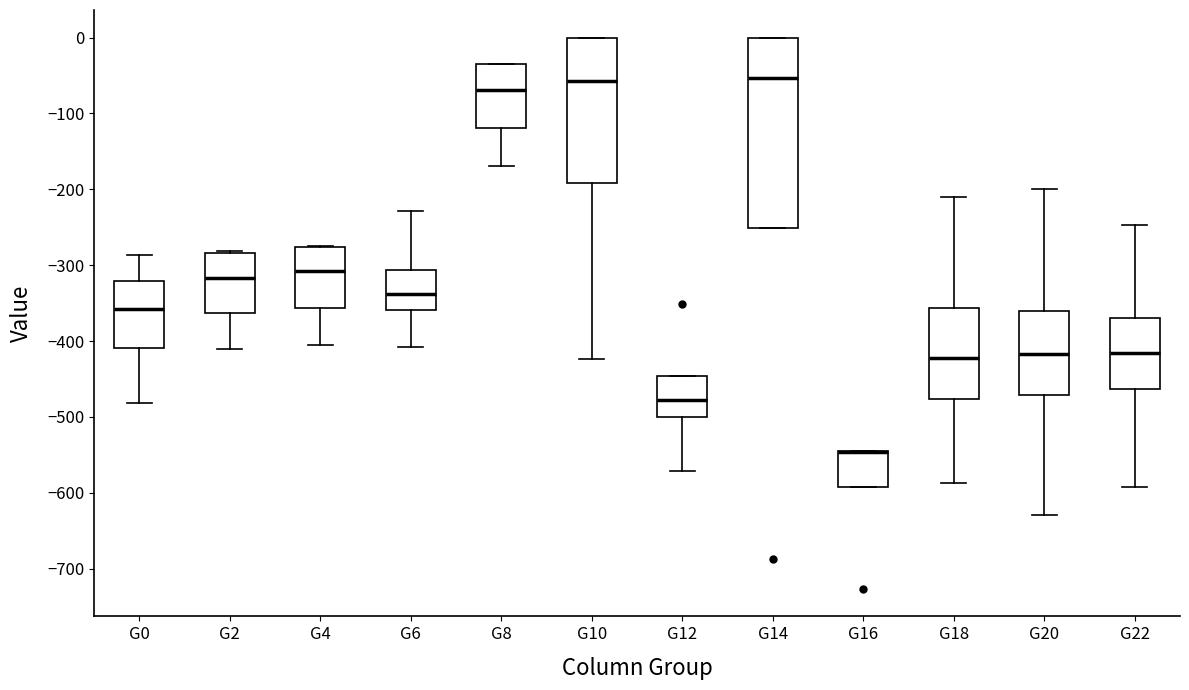

Reading left to right, read every box against the y-axis: the position of its median line, the range the box covers, and the ends of its whiskers. The values are not printed on the chart, so give them approximately, as read against the axis.

G0: median -360, box -410 to -320, whiskers -480 to -290
G2: median -320, box -360 to -280, whiskers -410 to -280 (just above the box's upper edge)
G4: median -310, box -360 to -280, whiskers -400 to -270
G6: median -340, box -360 to -310, whiskers -410 to -230
G8: median -70, box -120 to -40, whiskers -170 to -40
G10: median -60, box -190 to 0, whiskers -420 to 0
G12: median -480, box -500 to -450, whiskers -570 to -450
G14: median -50, box -250 to 0, whiskers -250 to 0
G16: median -550 (drawn on the box's upper edge), box -590 to -550, whiskers -590 to -550
G18: median -420, box -480 to -360, whiskers -590 to -210
G20: median -420, box -470 to -360, whiskers -630 to -200
G22: median -420, box -460 to -370, whiskers -590 to -250